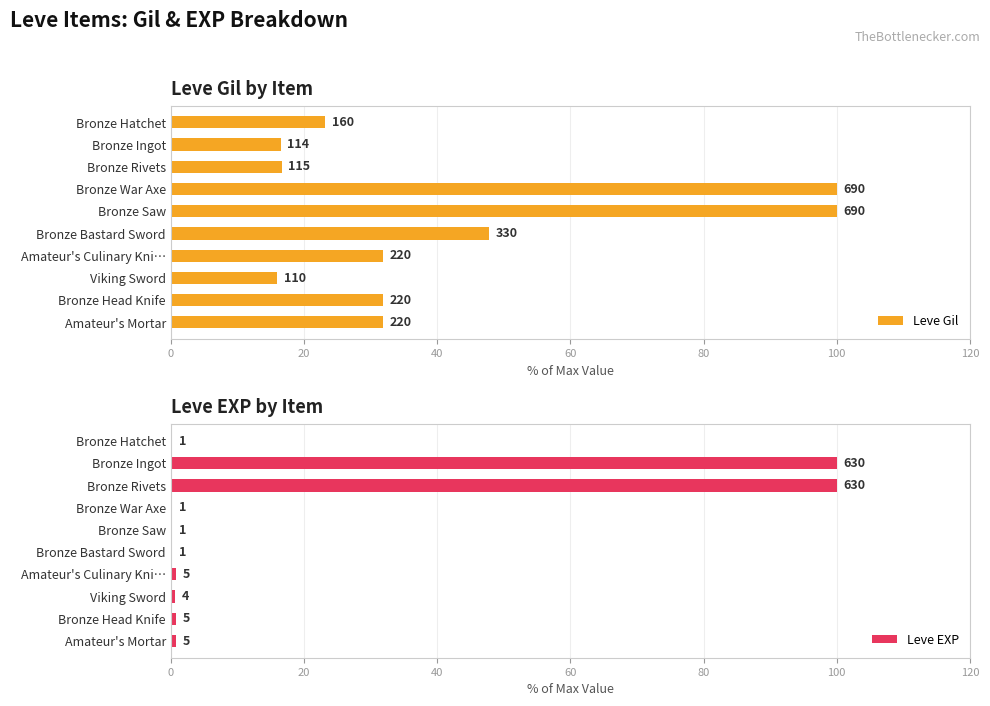

Which series has the largest total across all categories?

Leve Gil